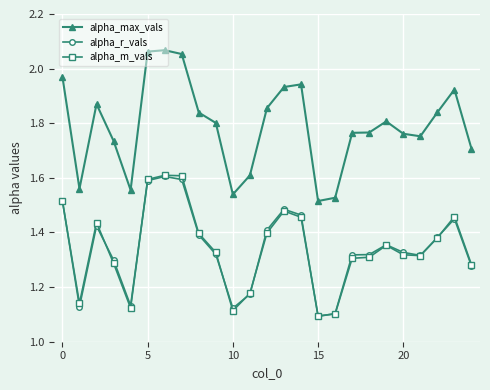

Count the alpha_m_vals values in the range 1 to 2.

25